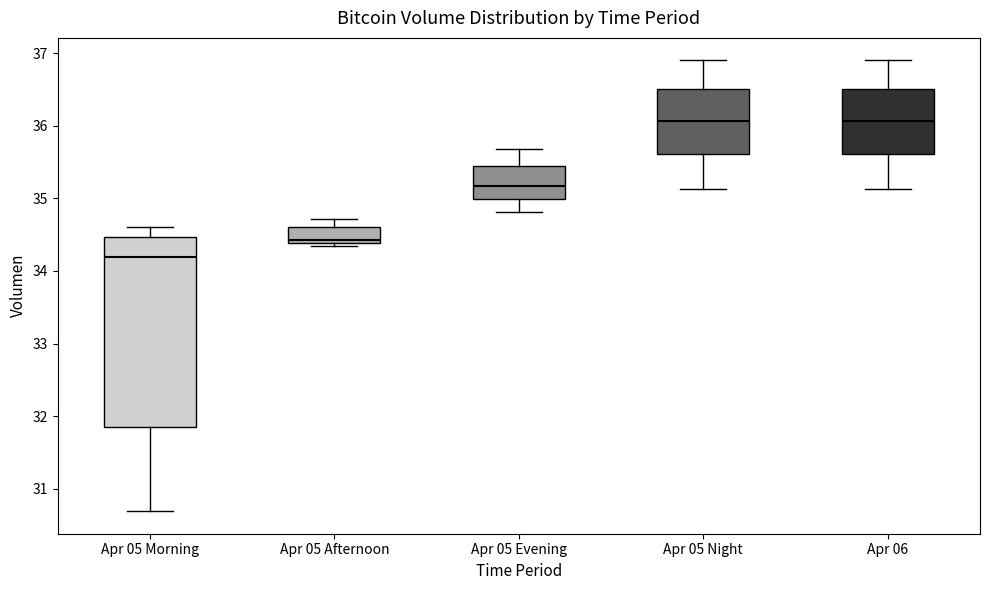

Reading left to right, read every box against the y-axis: the position of its median line, the range the box covers, and the ends of its whiskers. The values are not printed on the chart, so give them approximately, as read against the axis.

Apr 05 Morning: median 34.2, box 31.8 to 34.5, whiskers 30.7 to 34.6
Apr 05 Afternoon: median 34.4 (just above the box's lower edge), box 34.4 to 34.6, whiskers 34.3 to 34.7
Apr 05 Evening: median 35.2, box 35.0 to 35.4, whiskers 34.8 to 35.7
Apr 05 Night: median 36.1, box 35.6 to 36.5, whiskers 35.1 to 36.9
Apr 06: median 36.1, box 35.6 to 36.5, whiskers 35.1 to 36.9